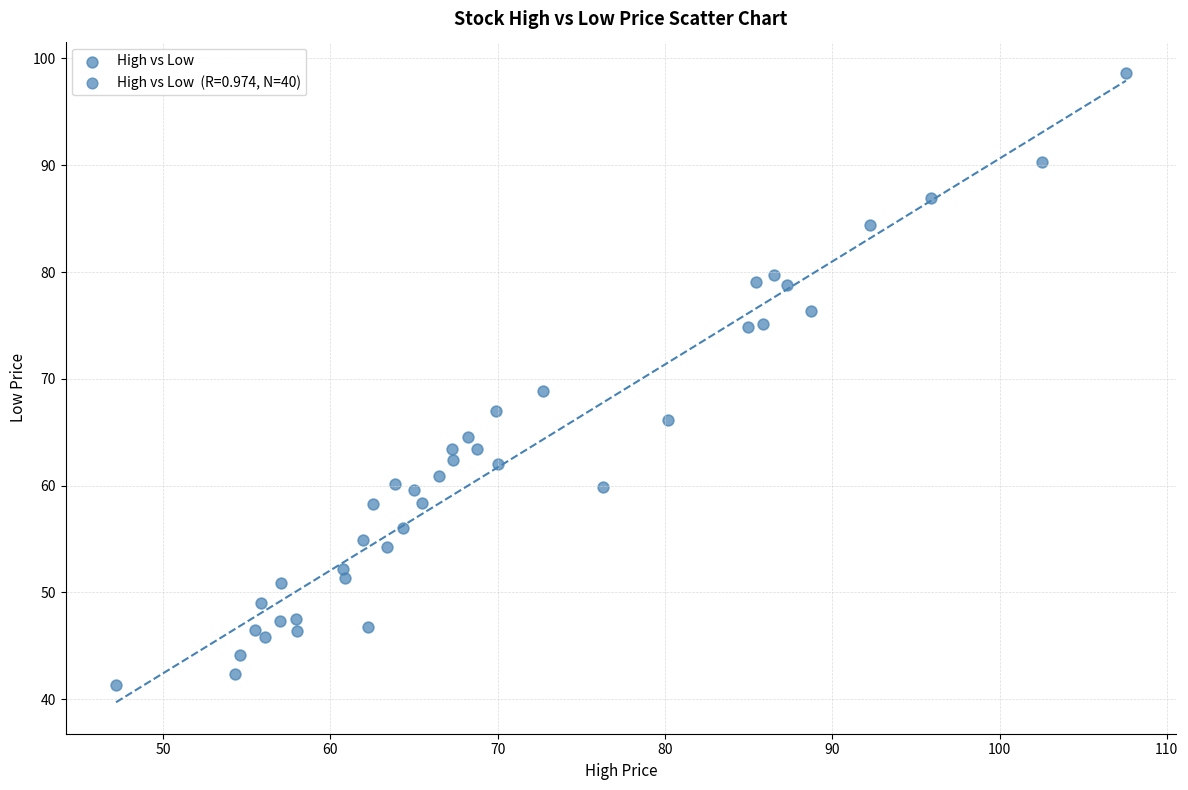

What is the range of X values (max minus min)?

60.4